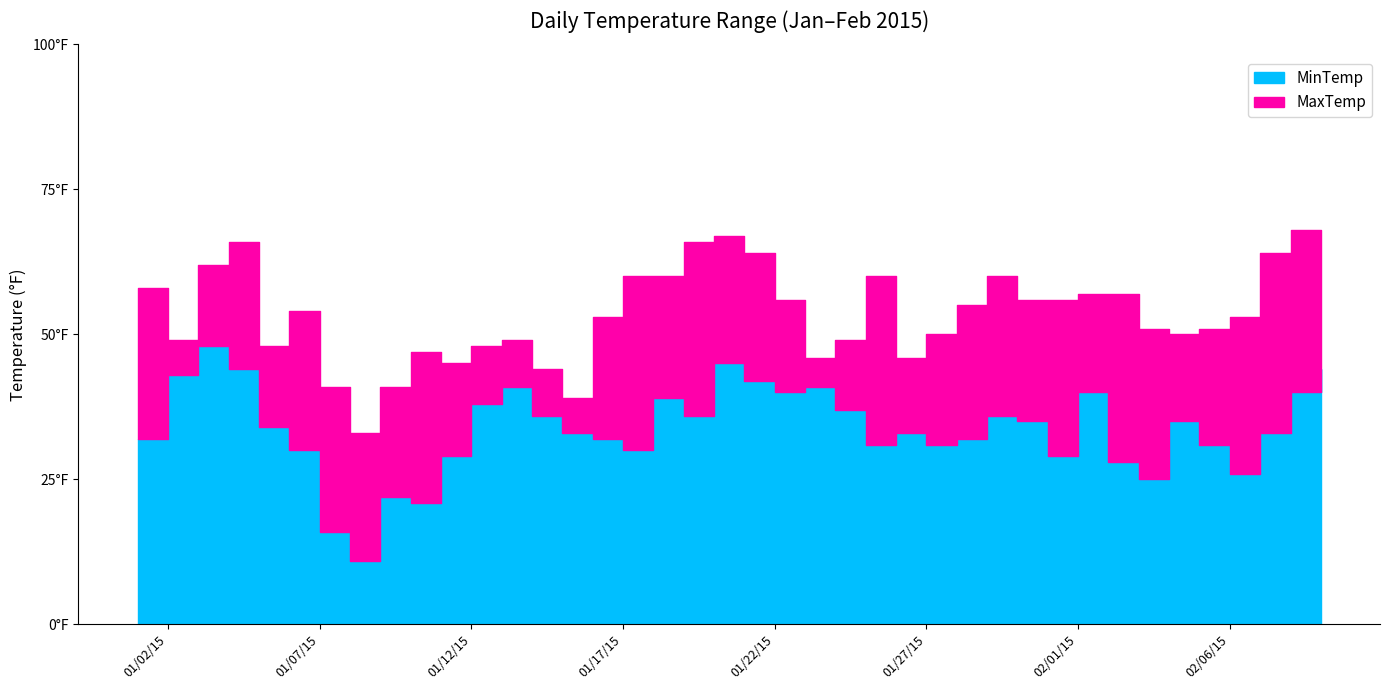

Which category has the highest value in the MinTemp series?

1/3/15